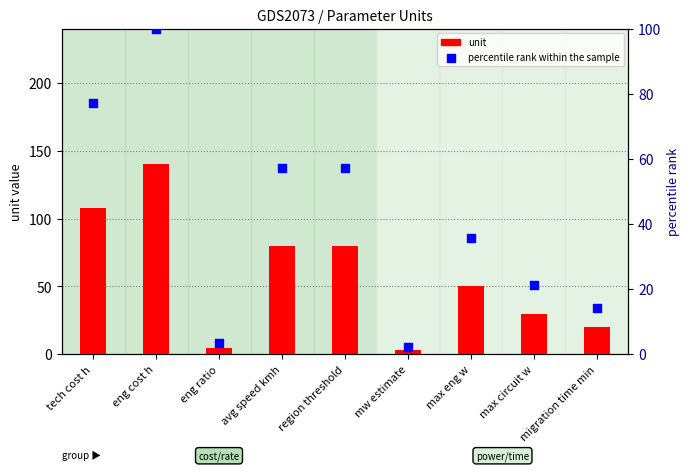

Is the value of percentile rank within the sample at max circuit w greater than the value of unit at region threshold?

No